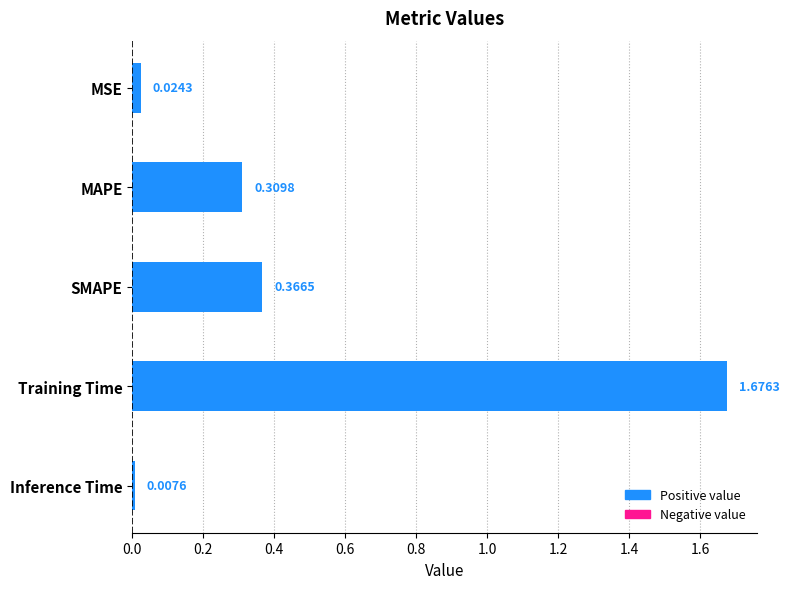

What is the label of the 4th bar from the top?

Training Time